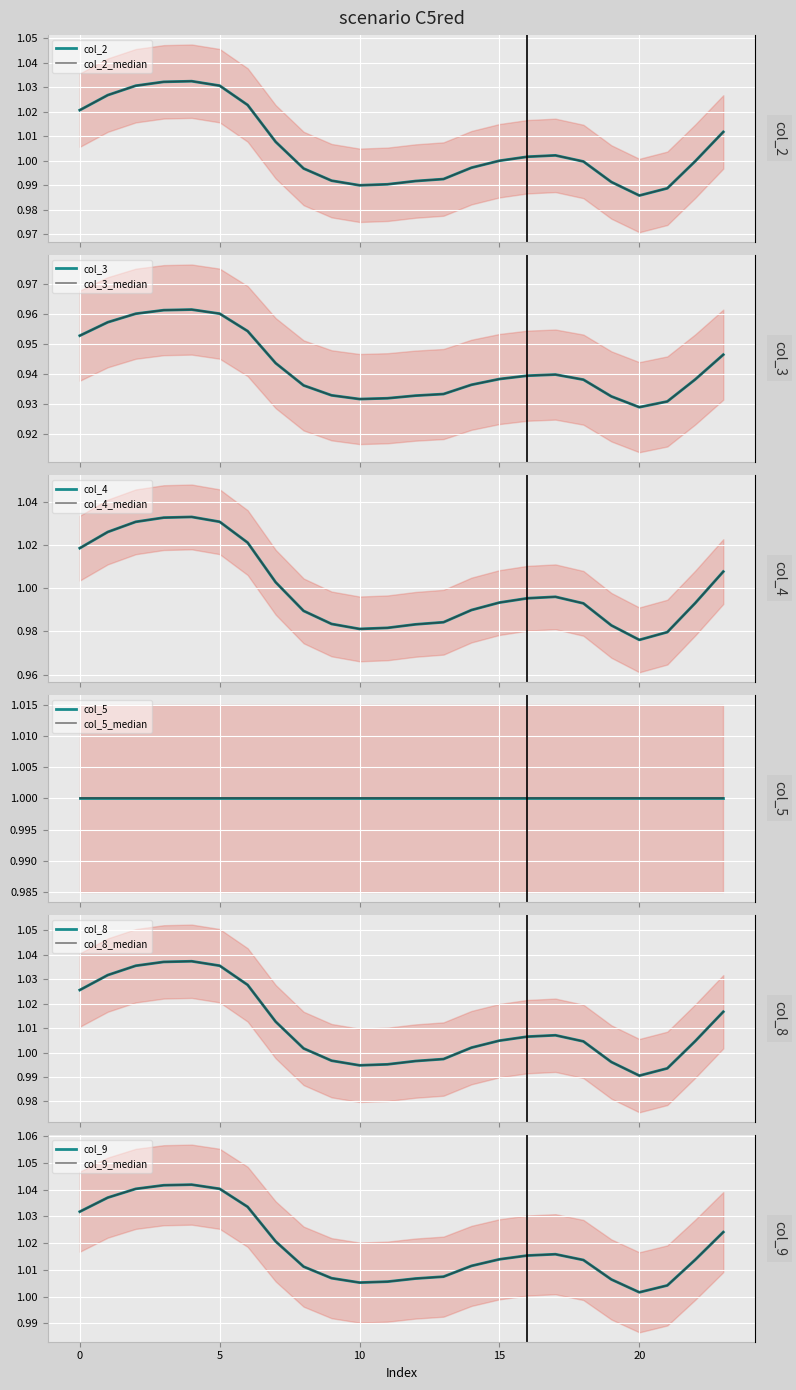

Between 0 and 2, which series saw the biggest shift?

col_4